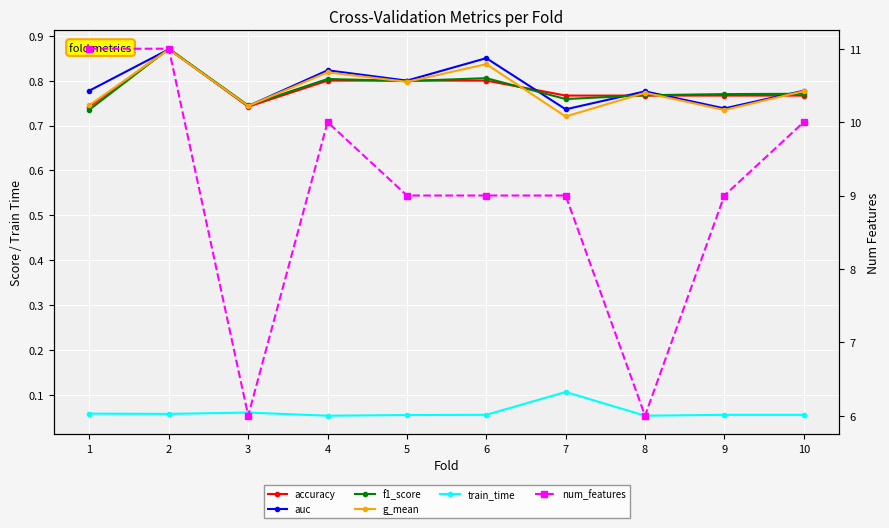

The g_mean series shows 1.3 at 10. True or false?

False